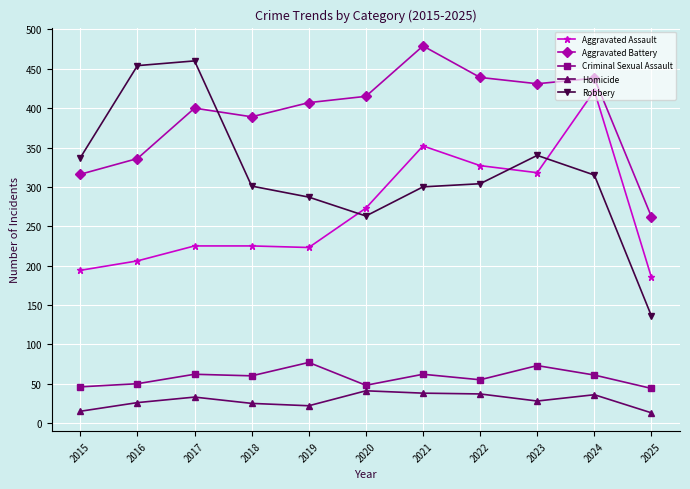

True or false: Robbery and Criminal Sexual Assault intersect in this chart.

False